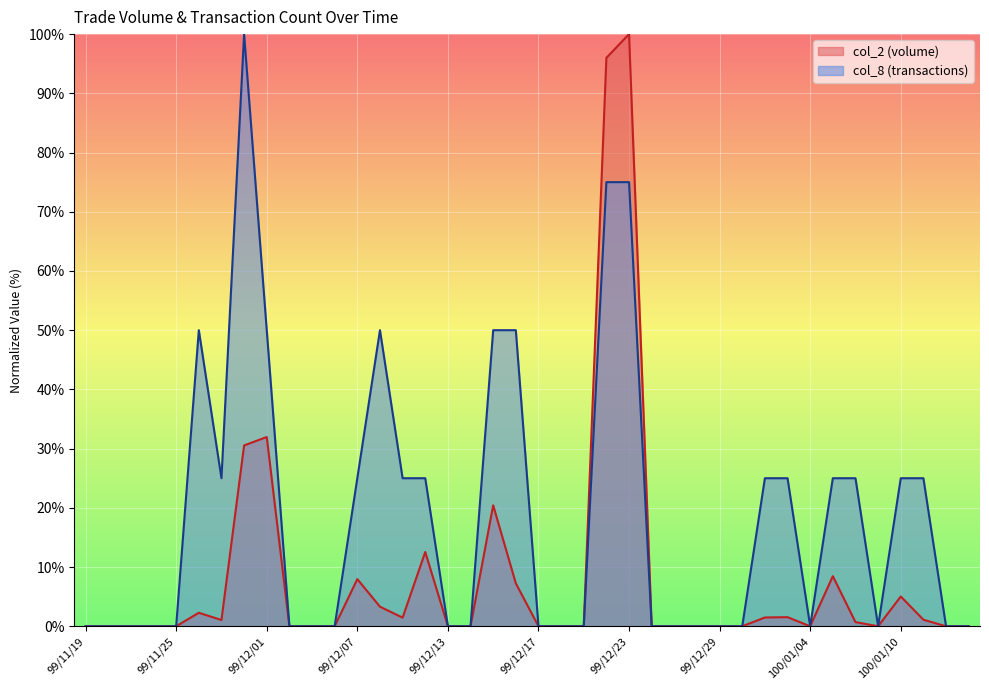

Between 100/01/05 and 99/12/17, which is larger?

100/01/05